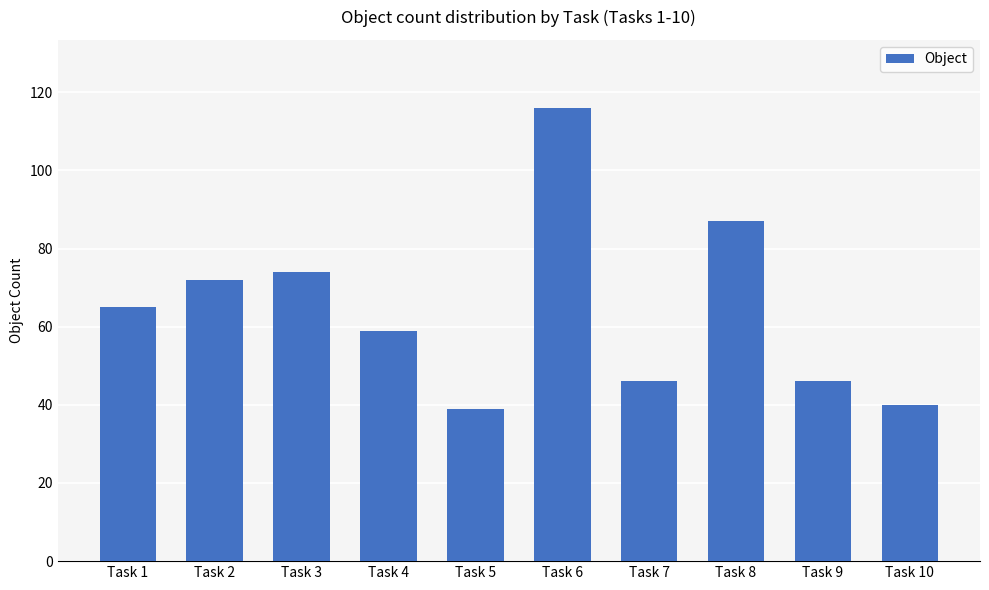

What is the minimum value shown in the chart?

39